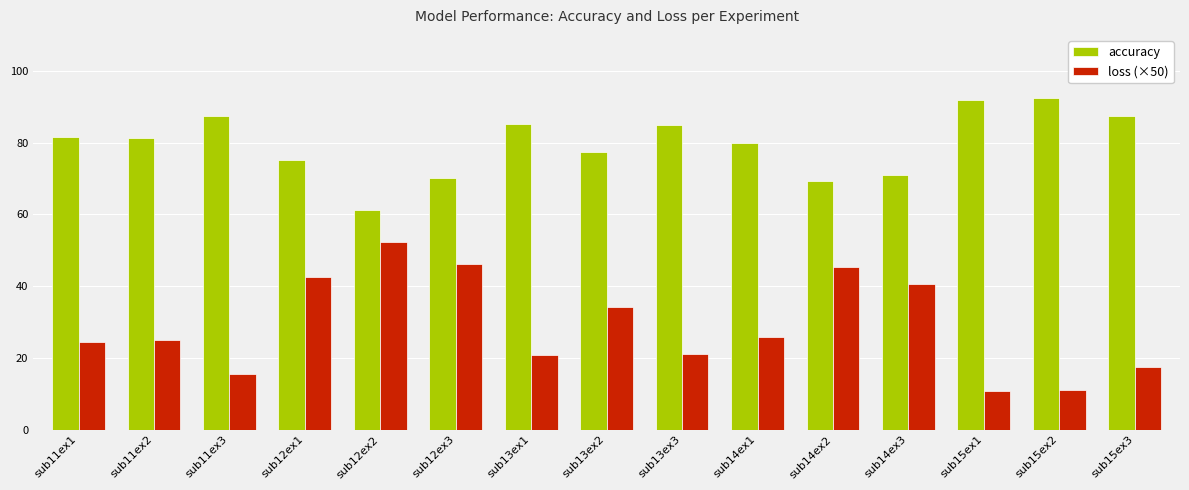

Does the chart contain any negative values?

No